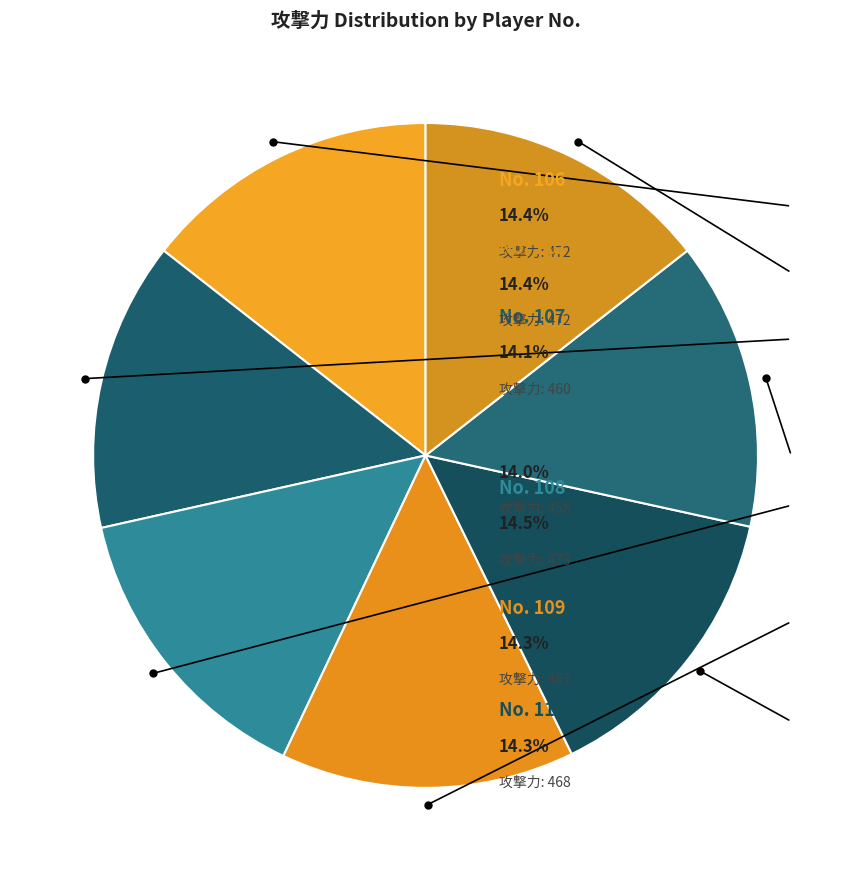

How many segments does this pie chart have?

7